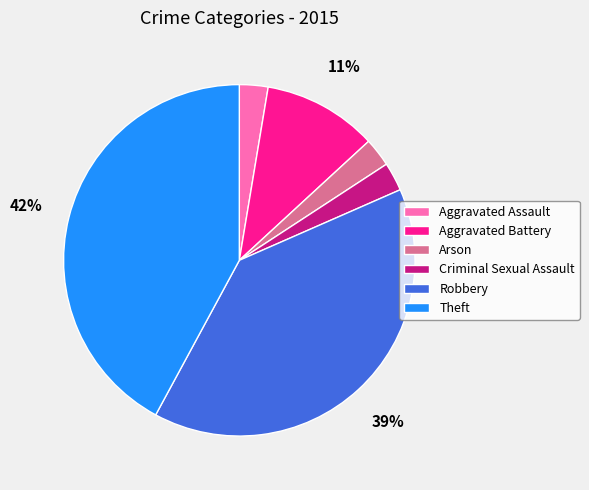

Between Criminal Sexual Assault and Aggravated Battery, which is larger?

Aggravated Battery